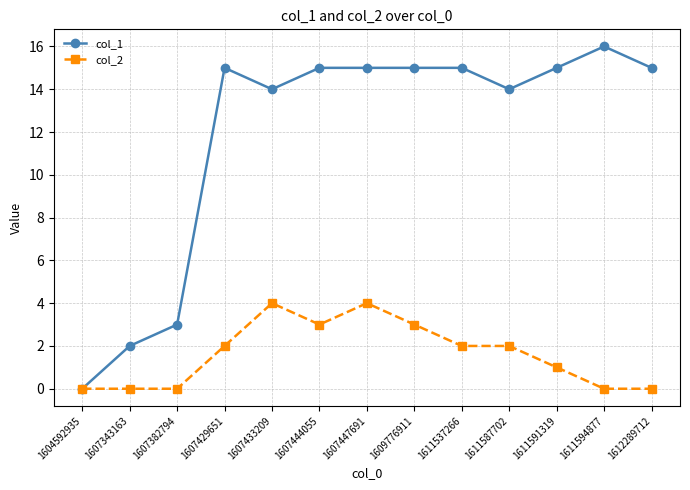

Which series has the largest range (max minus min)?

col_1